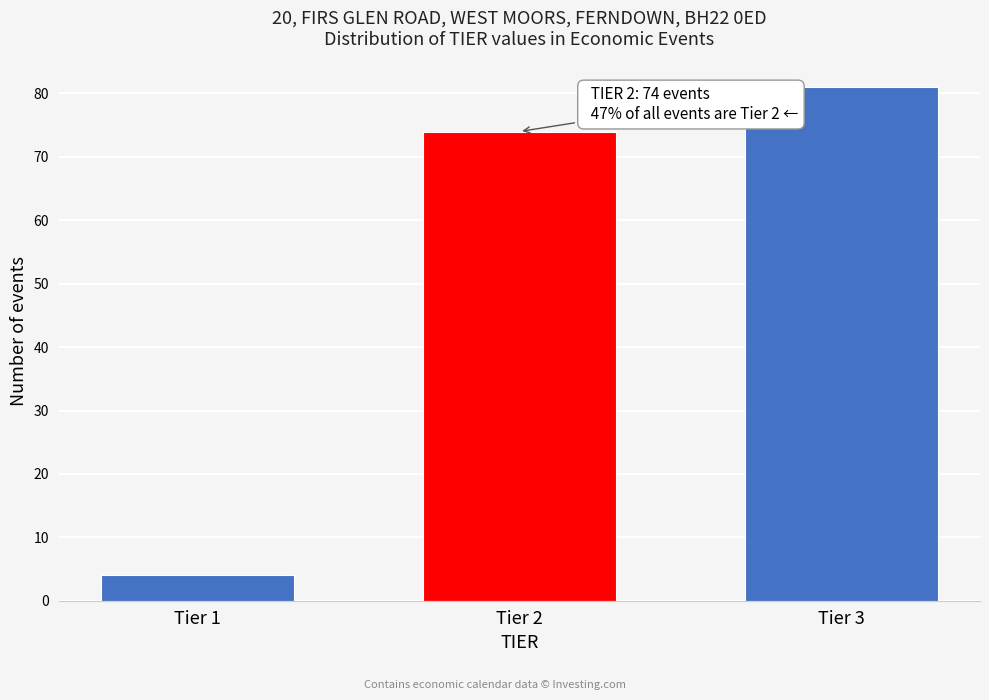

Reading right to left, extract all data points from this chart.

Tier 3=81	Tier 2=74	Tier 1=4